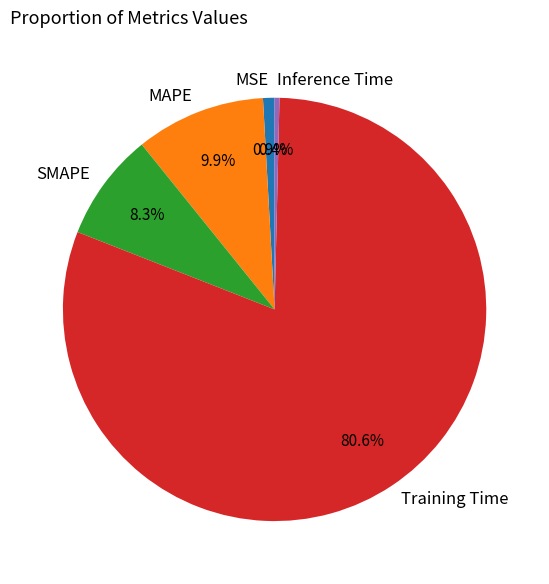

Does any single category account for the majority?

Yes